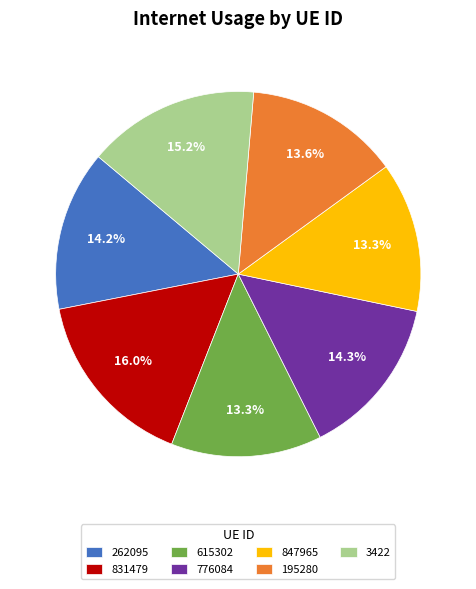

To the nearest percent, what is the difference between the 3422 and 847965 slice percentages?

2%